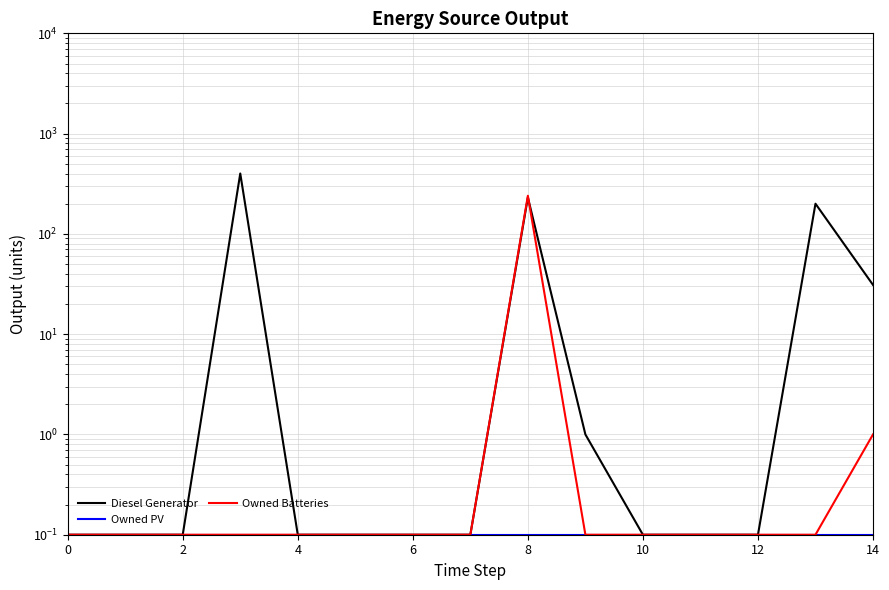

What is the greatest value displayed?

400.0